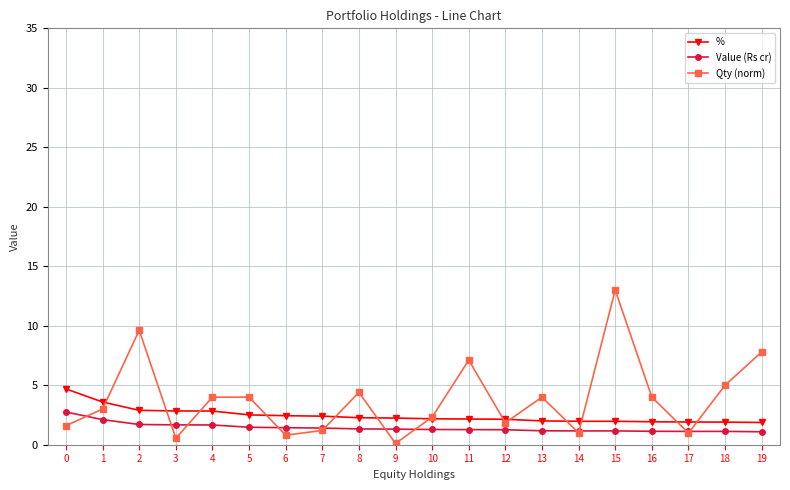

What is the greatest value displayed?

13.0